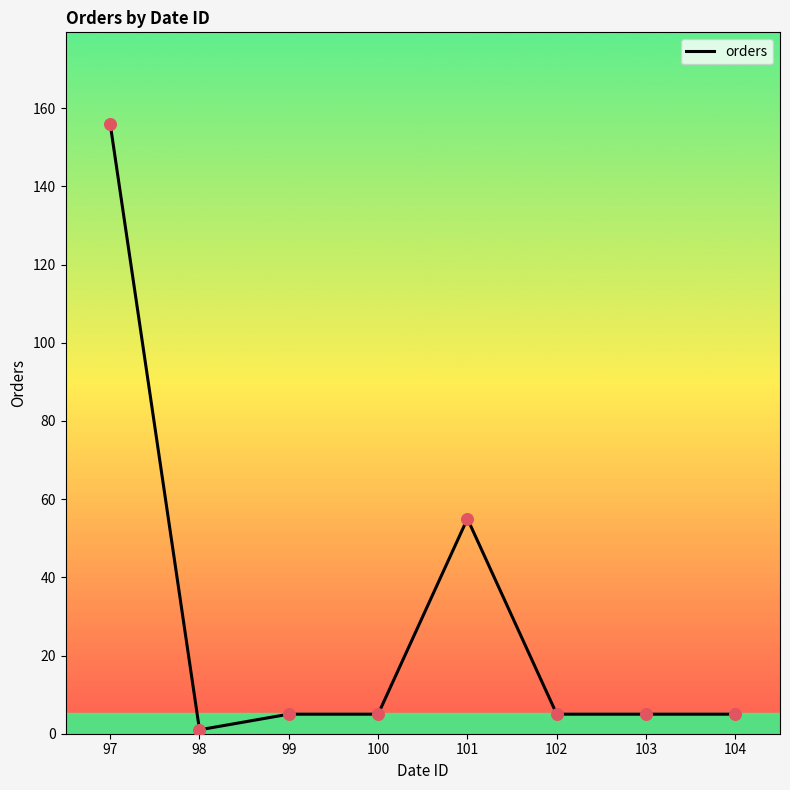

What is the change in value from 97 to 101?

-101